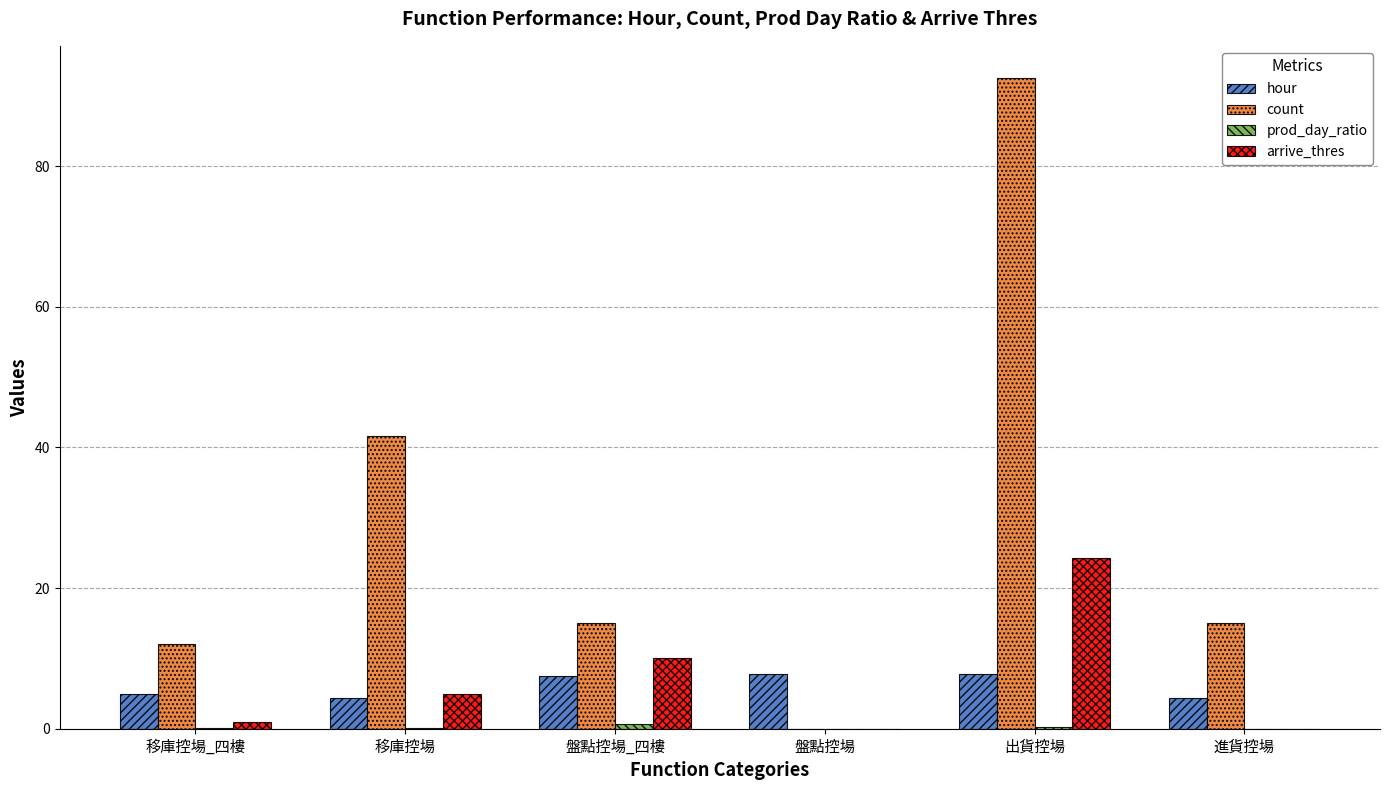

True or false: hour has a value of 4.3 at 移庫控場.

True